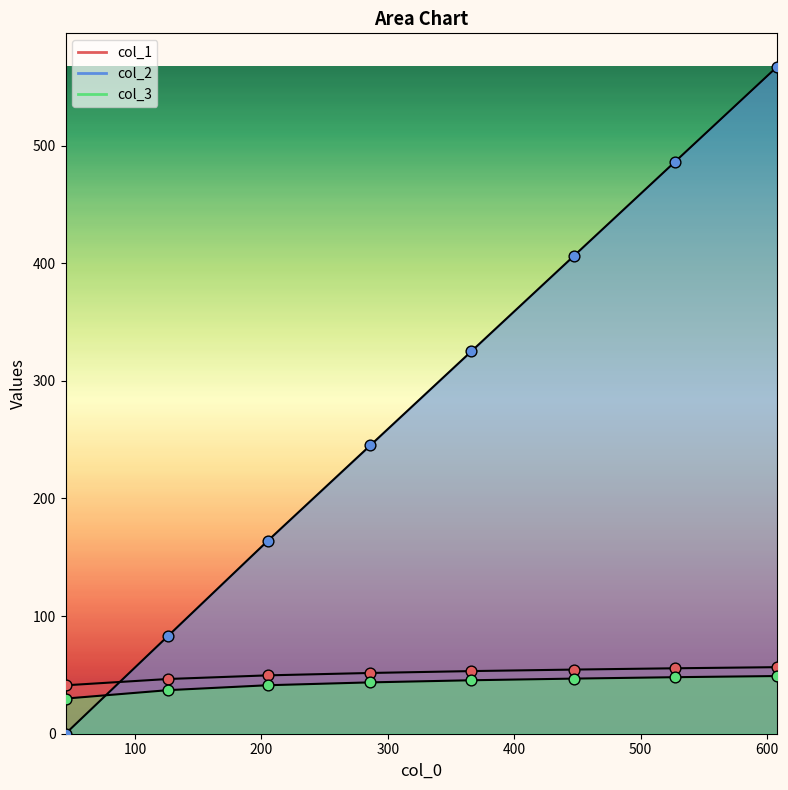

Which series has the largest total across all categories?

col_2